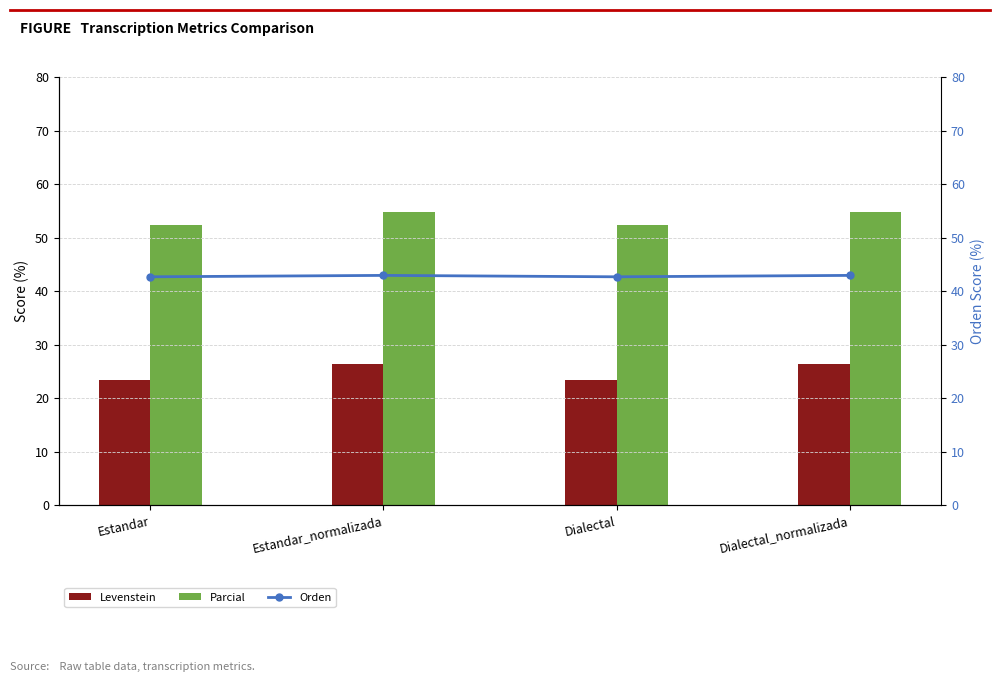

What is the maximum value for Parcial?

54.7